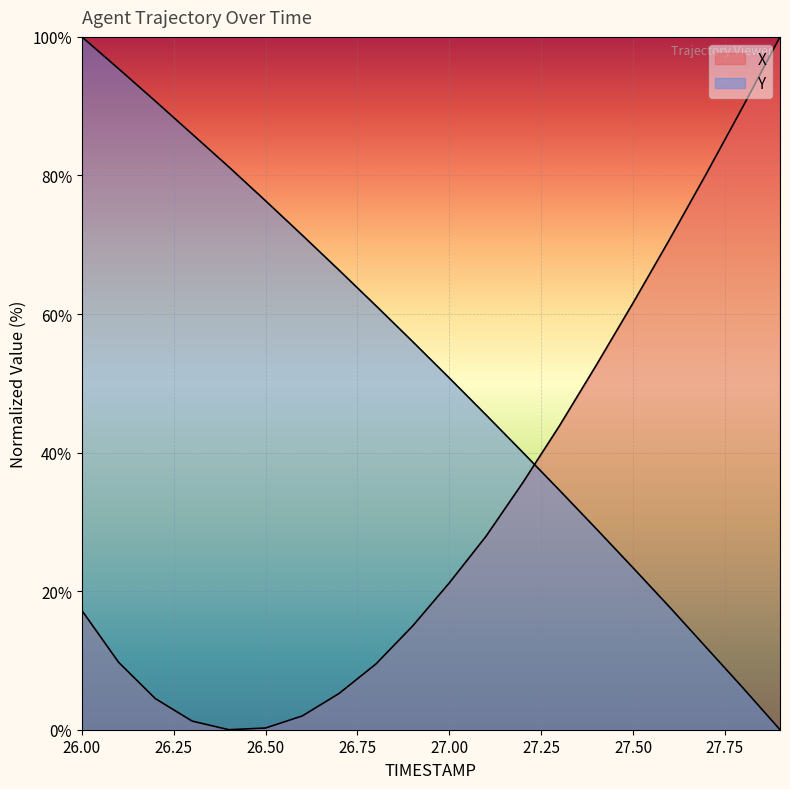

What is the label of the 13th point from the left?

27.2